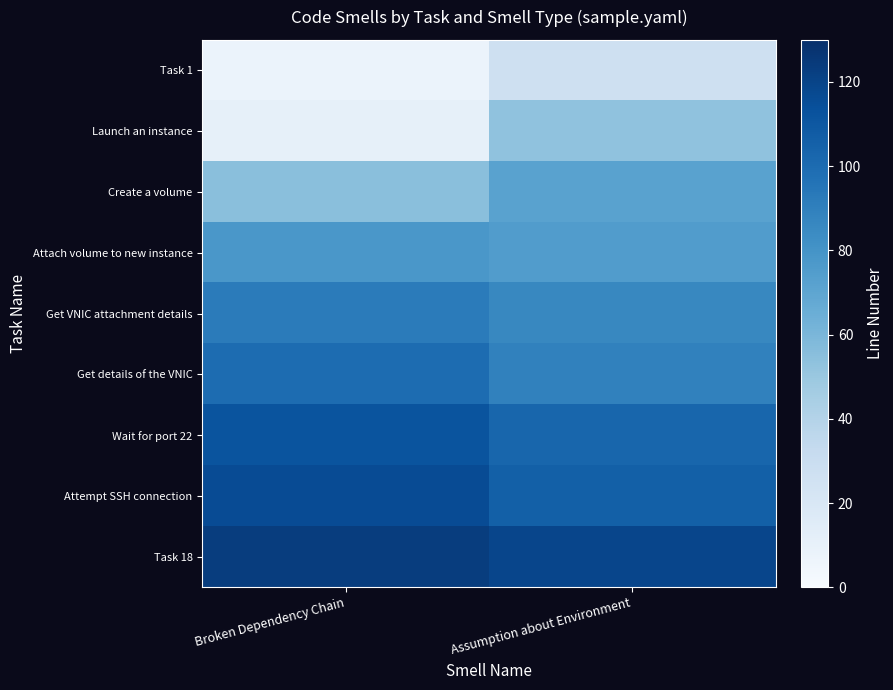

How many distinct data groups are displayed?

9